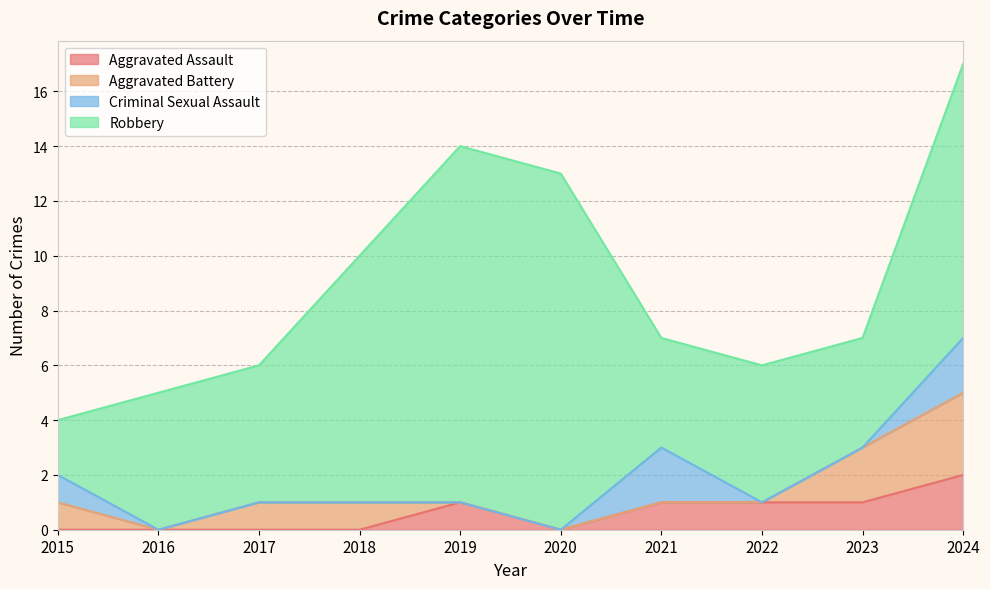

List the labels in order of Aggravated Battery value, largest first.

2024, 2023, 2015, 2017, 2018, 2016, 2019, 2020, 2021, 2022